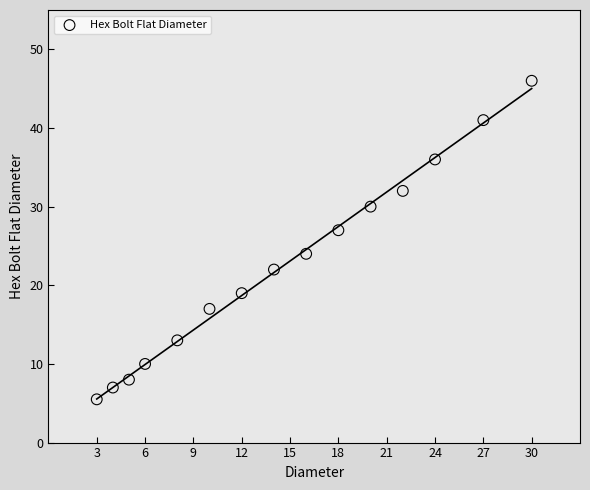

What is the range of X values (max minus min)?

27.0